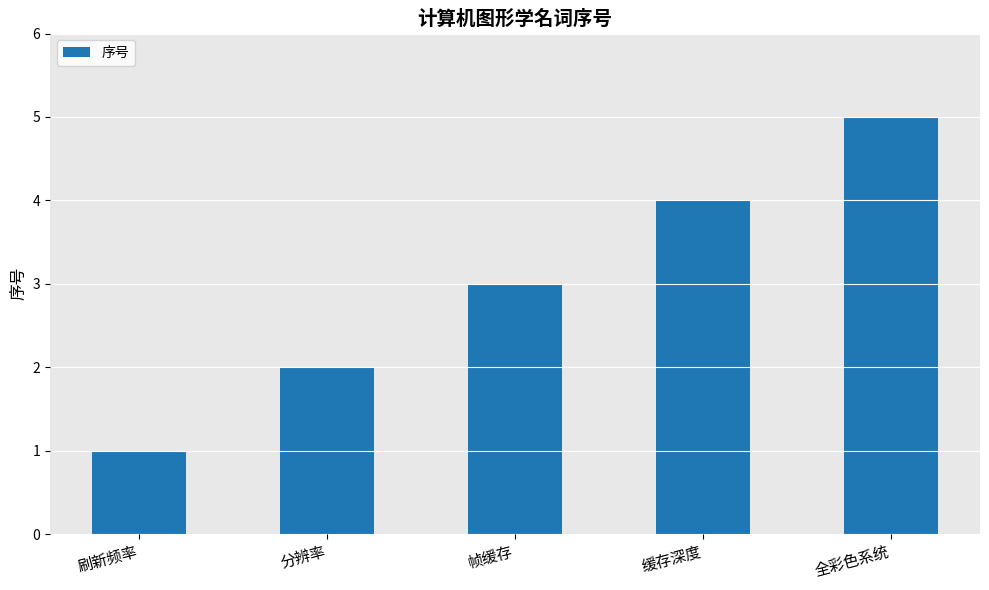

What is the value of the 5th bar from the left?

5